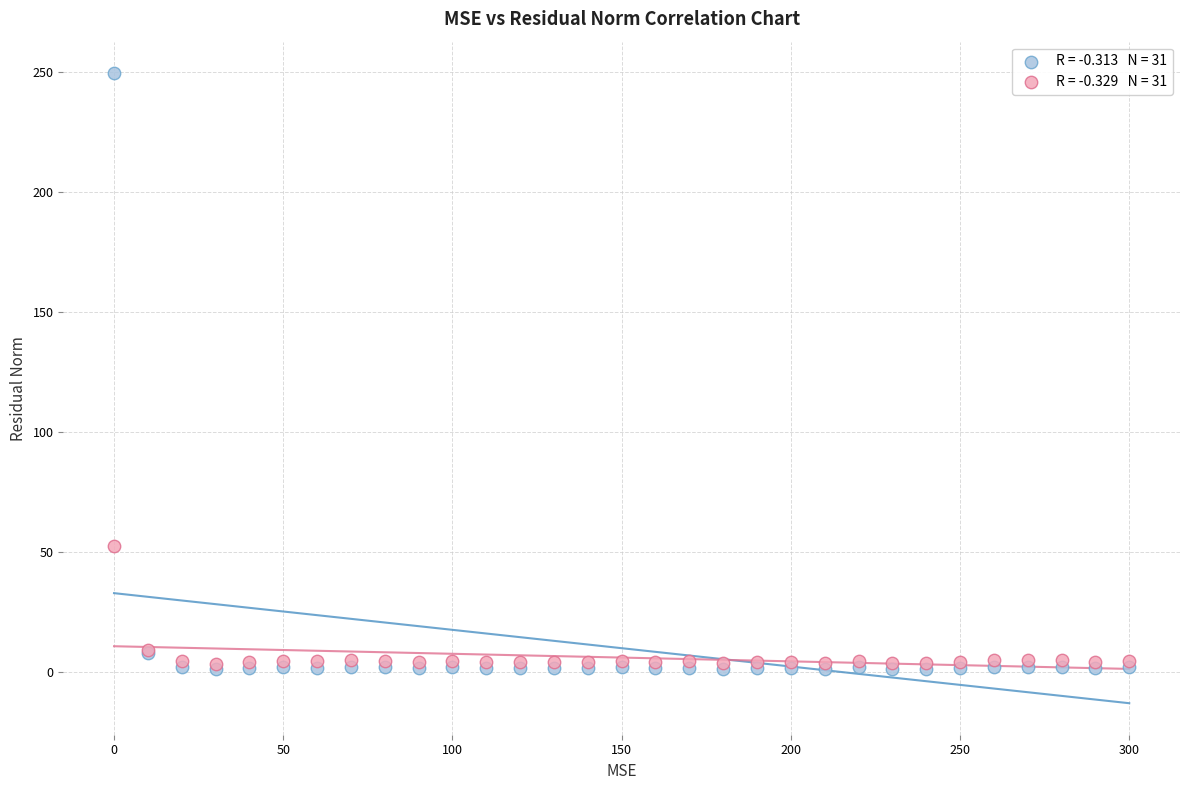

Across all series, what Y value is closest to 125?

52.4